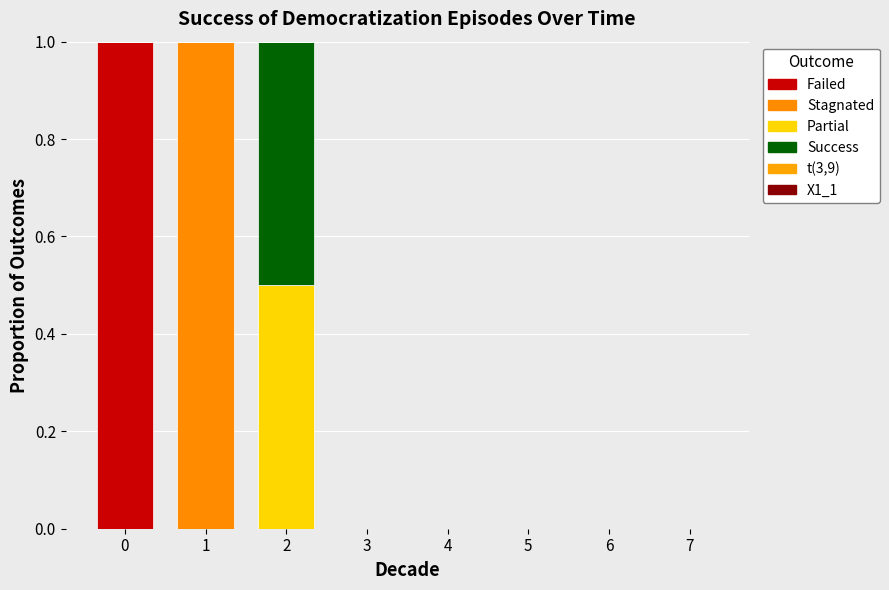

Between 3 and 7, which is larger?

3